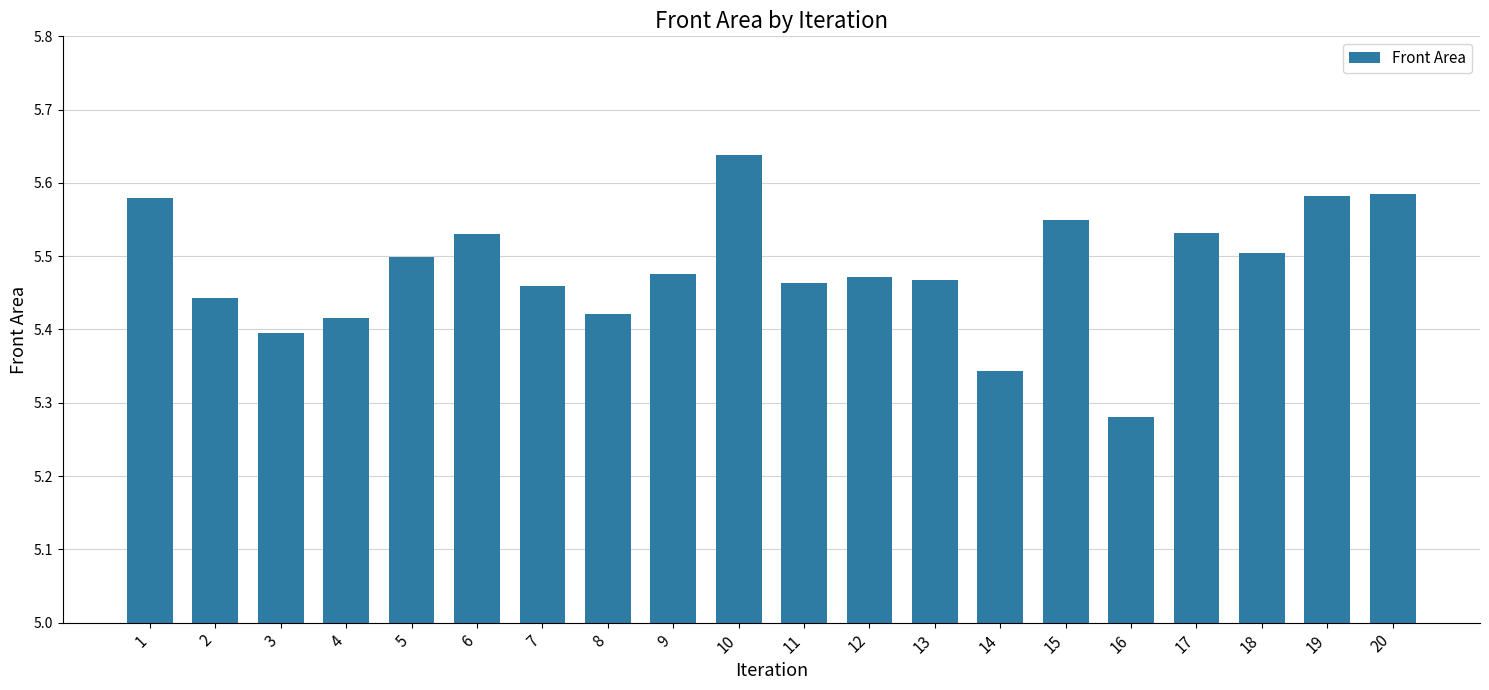

Is it true that the value at 3 is 7.1?

False